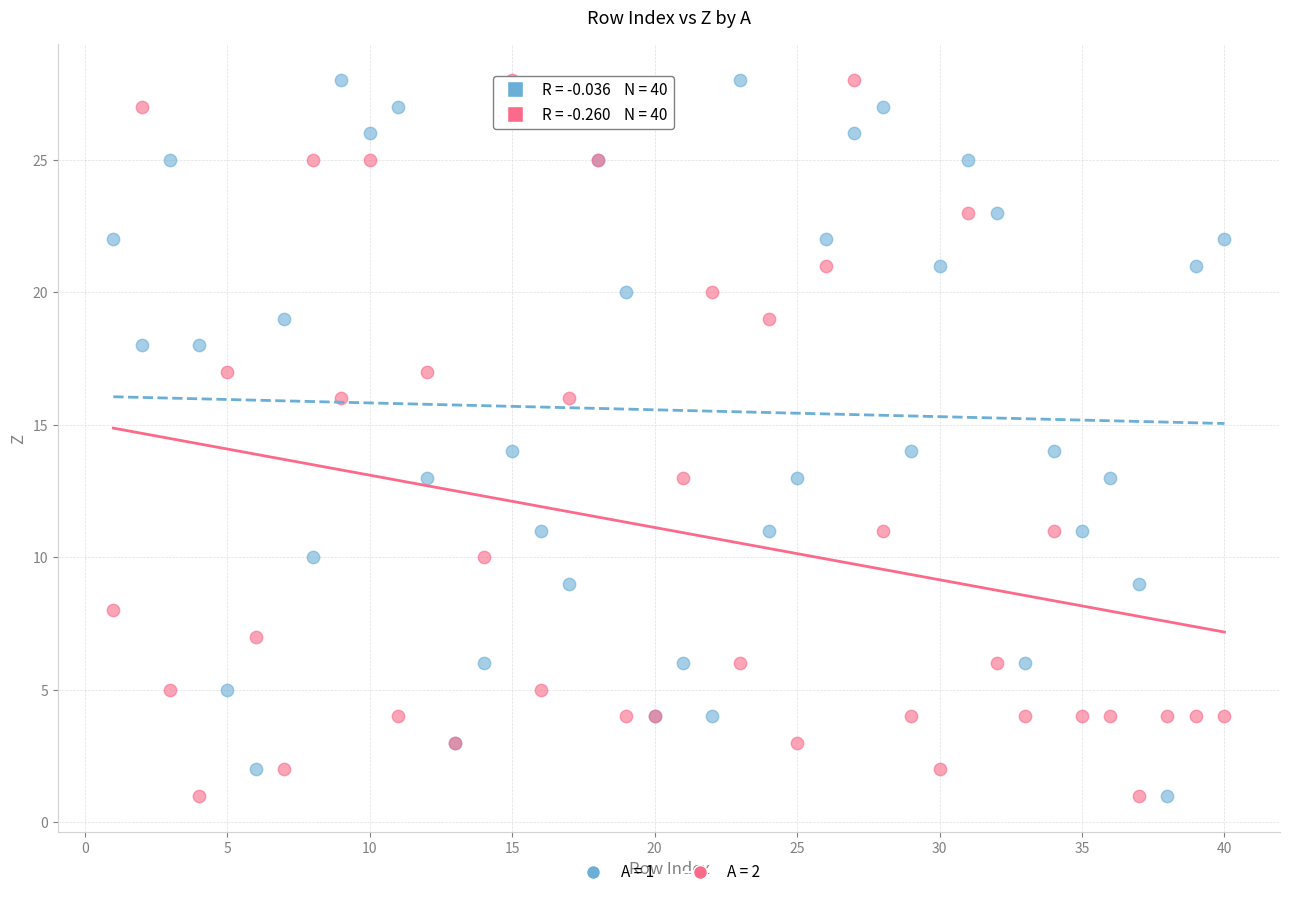

What is the X range (max minus min) for the scatter plot?

39